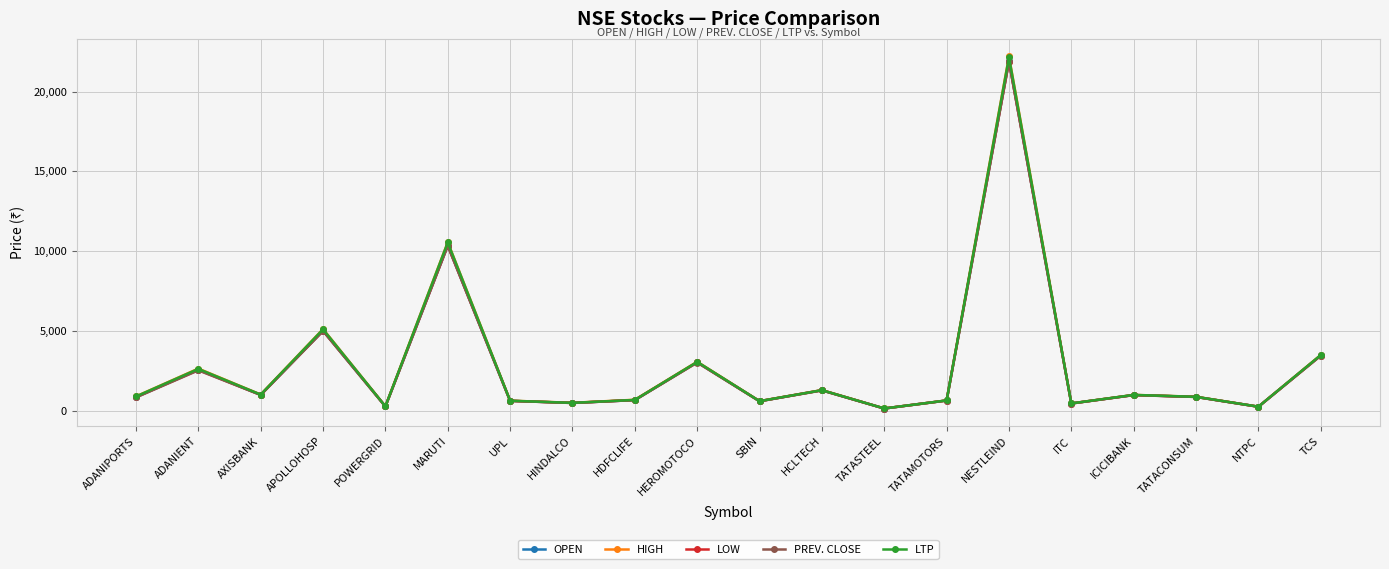

Does the chart have visible grid lines?

Yes